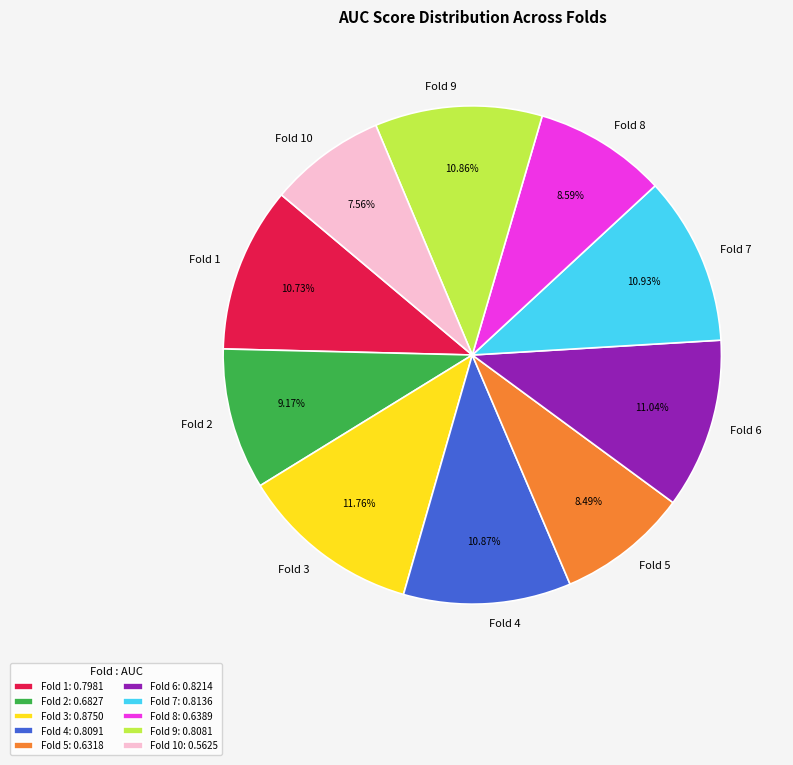

To the nearest percent, what is the difference between the largest and smallest slice percentages?

4%